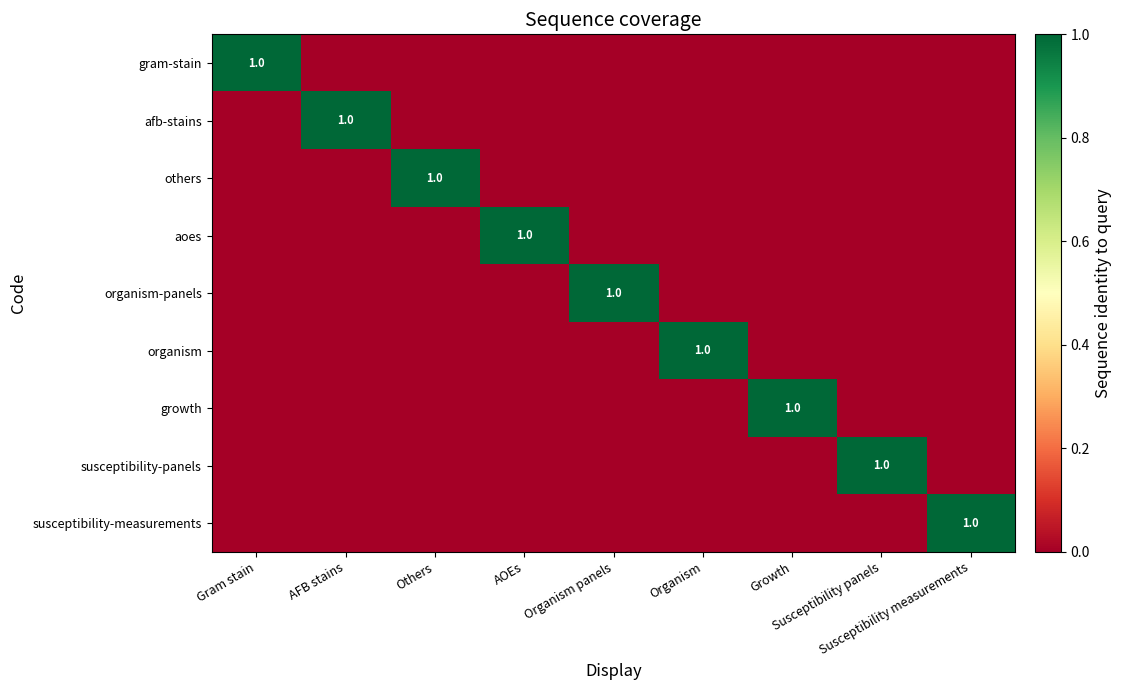

What is the highest value of the aoes series?

1